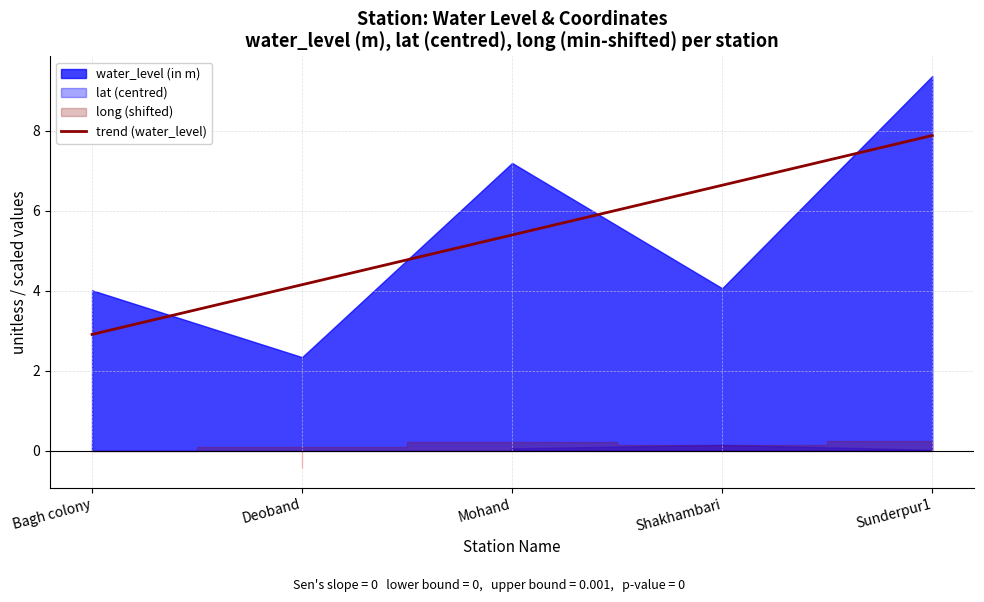

The trend (water_level) series shows 4.1 at Deoband. True or false?

True